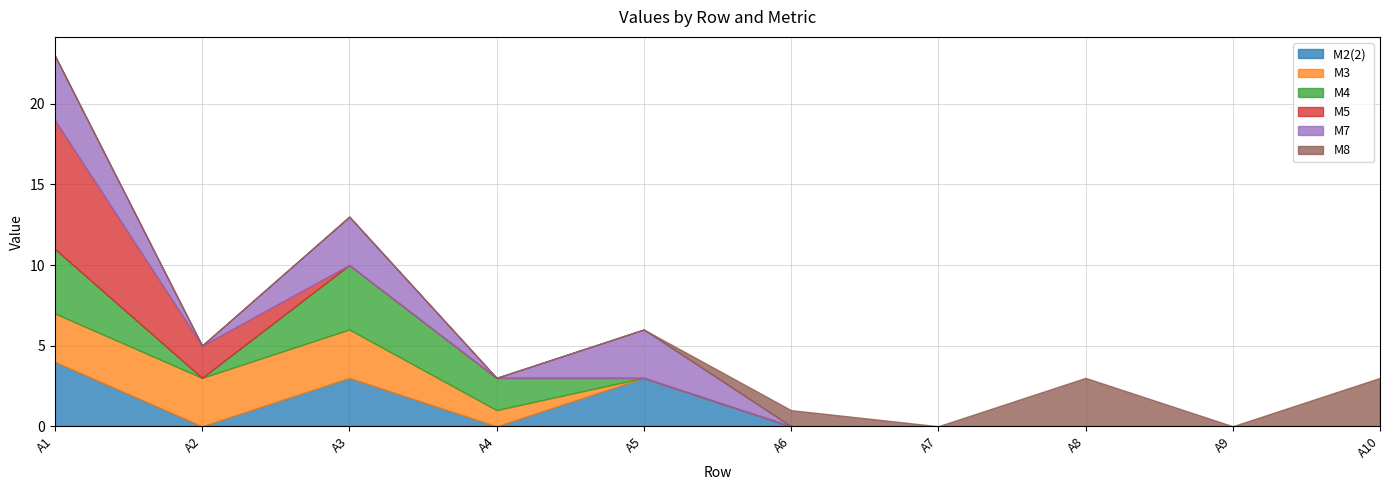

What is the difference between the maximum and minimum values in the M3 series?

3